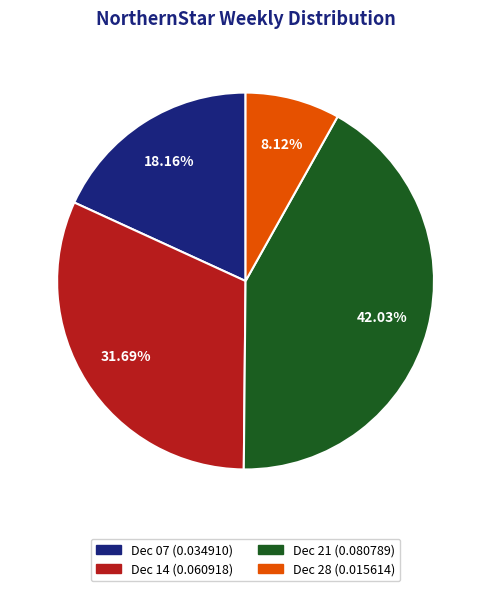

Does any single category account for the majority?

No